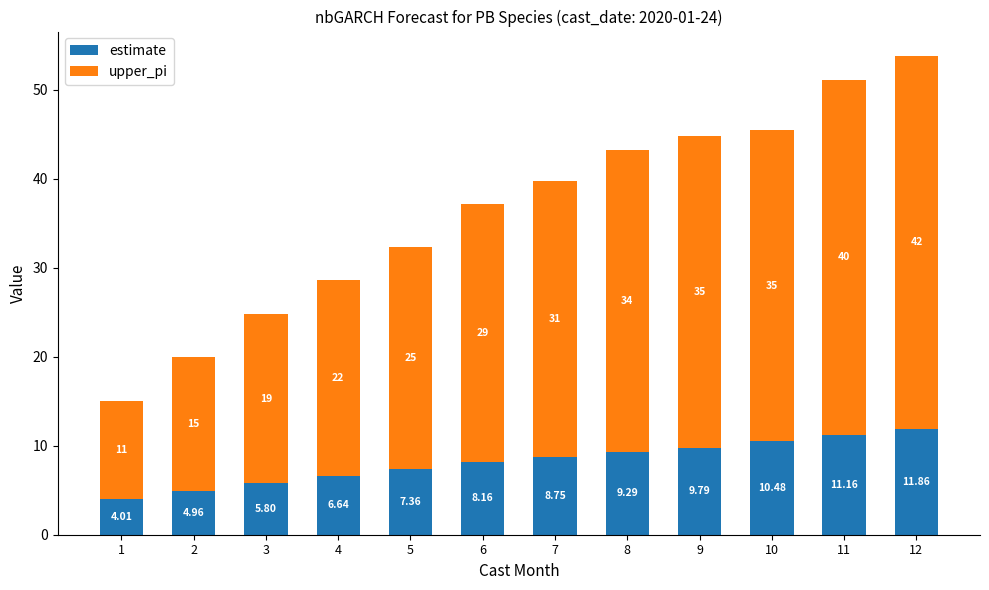

Count the number of data series in this chart.

2